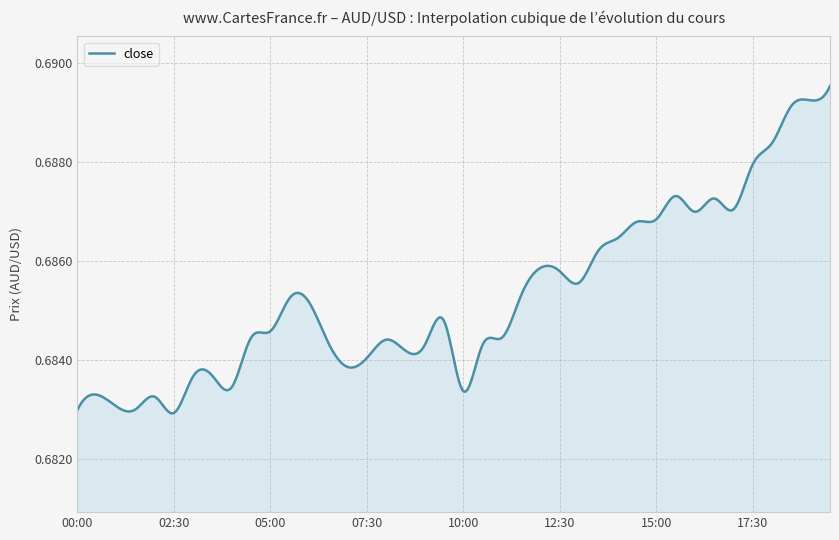

How many points are higher than both their immediate neighbors (excluding endpoints)?

9